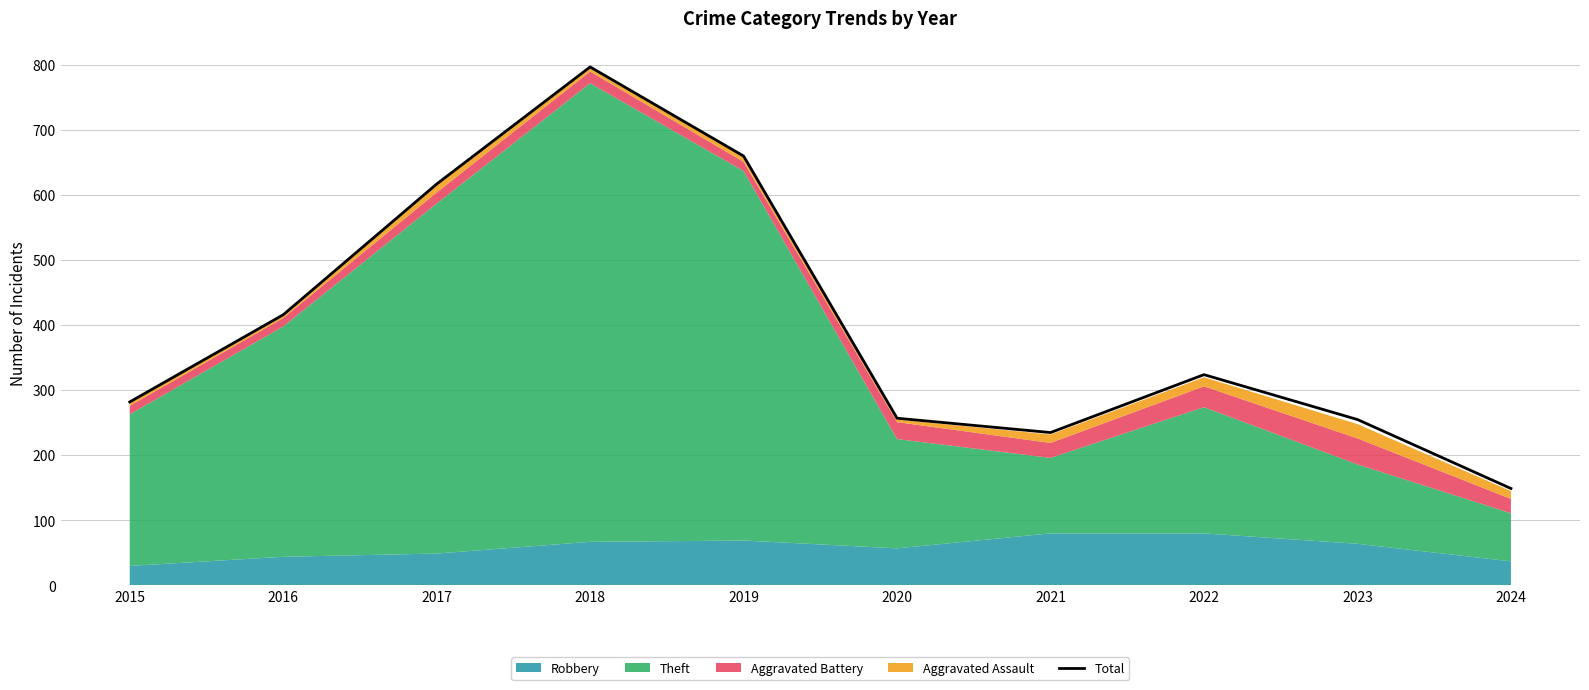

What is the value of the 4th point from the left?

797